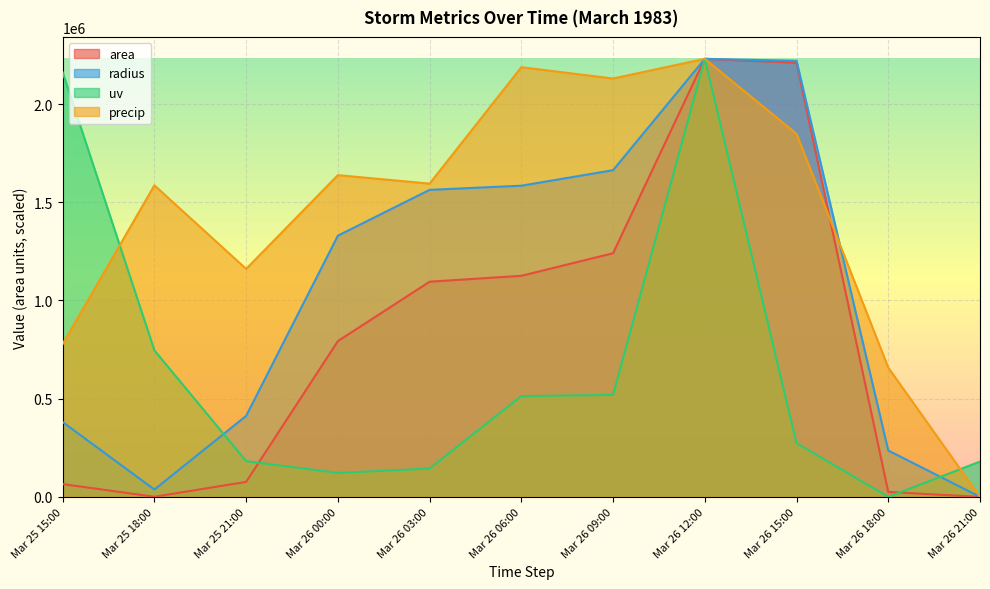

What is the greatest value displayed?

2230625.0